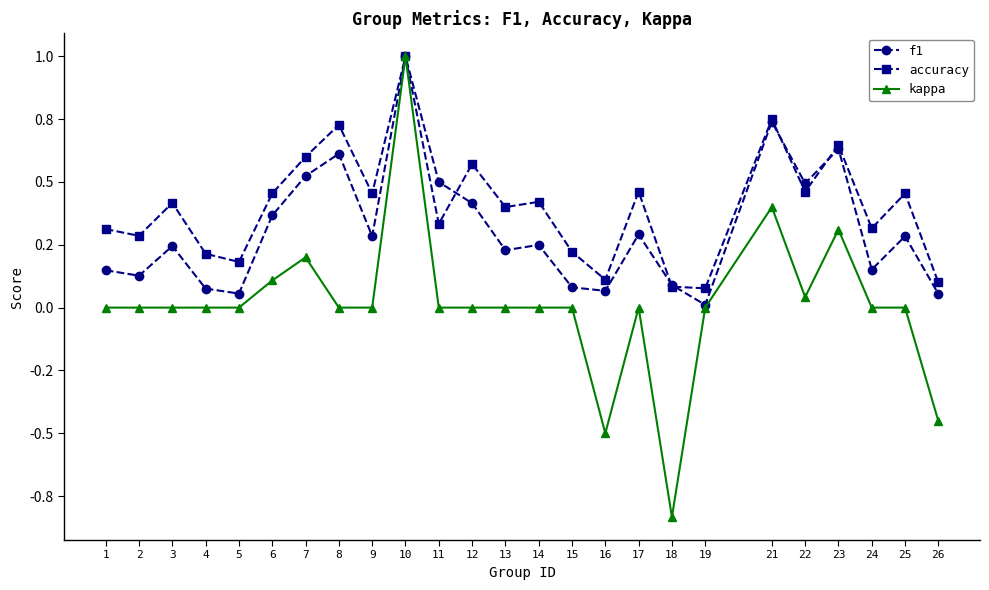

True or false: f1 and kappa cross at least once.

False